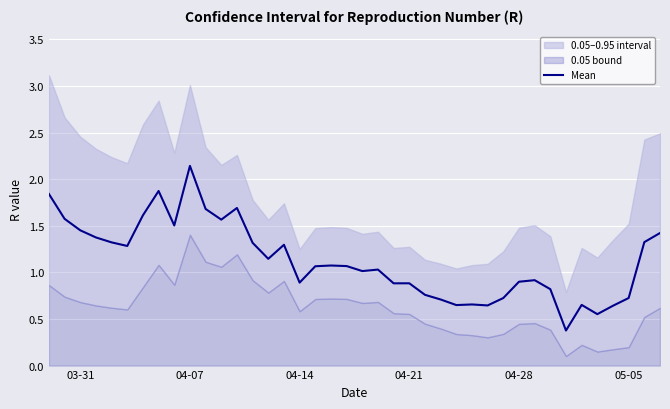

What is the minimum value for Mean?

0.4